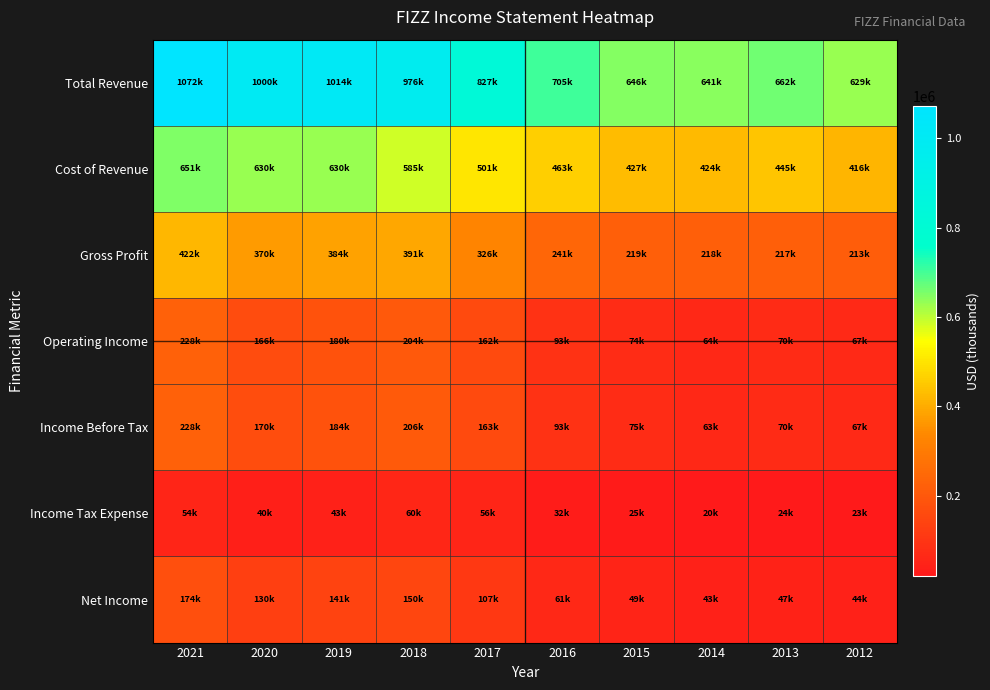

What is the difference between the highest and lowest values at 2016?

673300